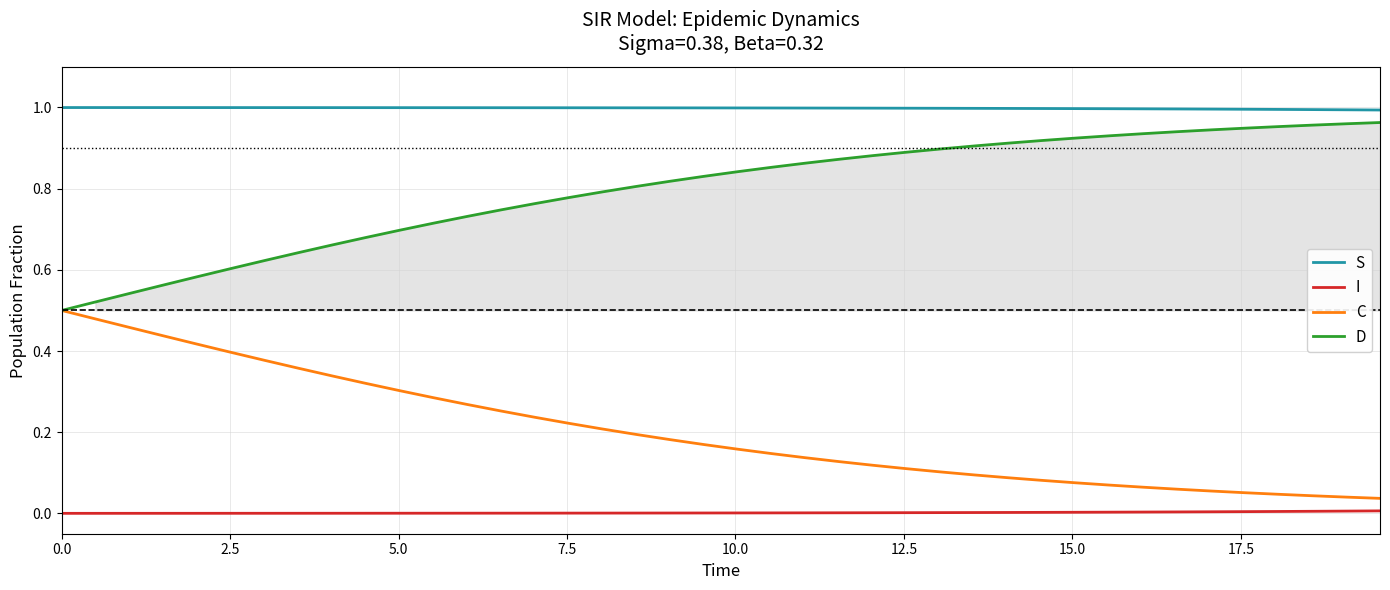

Is this an area chart (filled region under the line)?

No